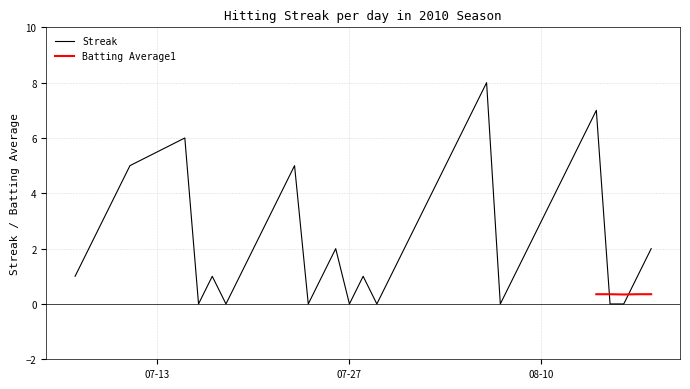

True or false: Streak has a value of 0 at 07-27.

True